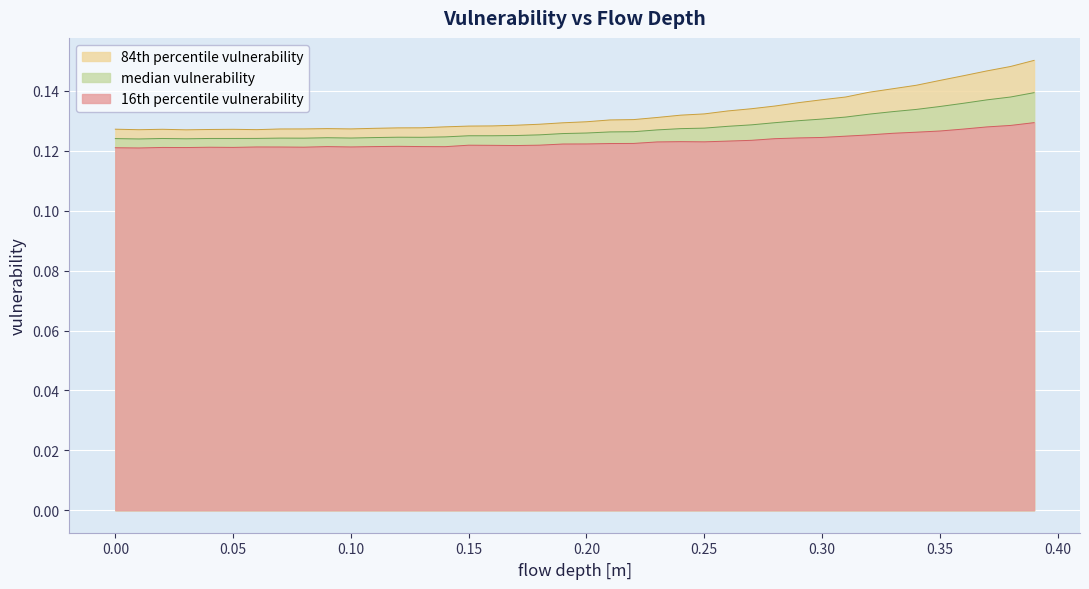

Which series has the largest total across all categories?

84th percentile vulnerability